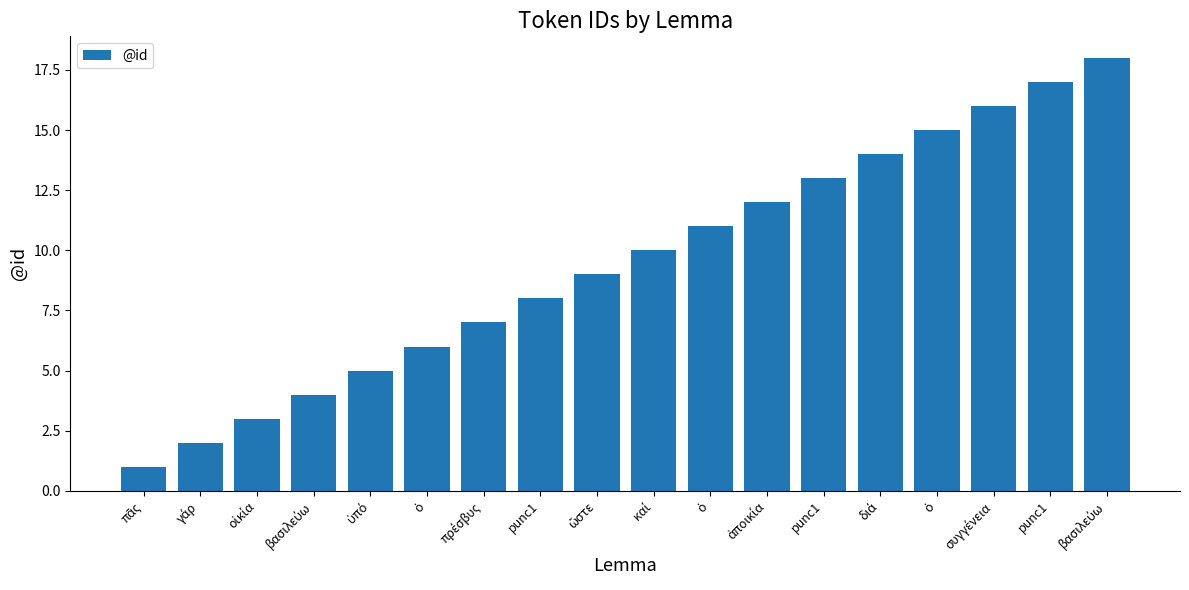

Which has a higher value, punc1 or βασιλεύω?

βασιλεύω